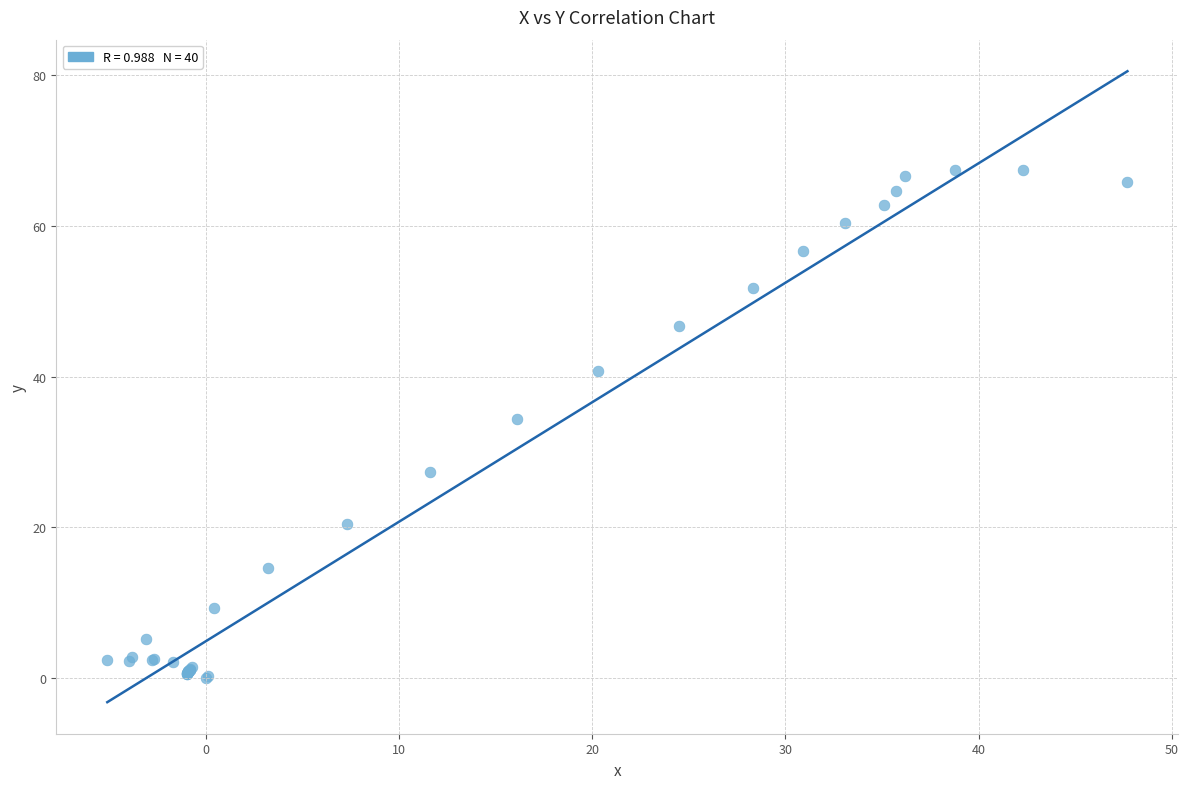

What Y value in the scatter plot is closest to 33?

34.4